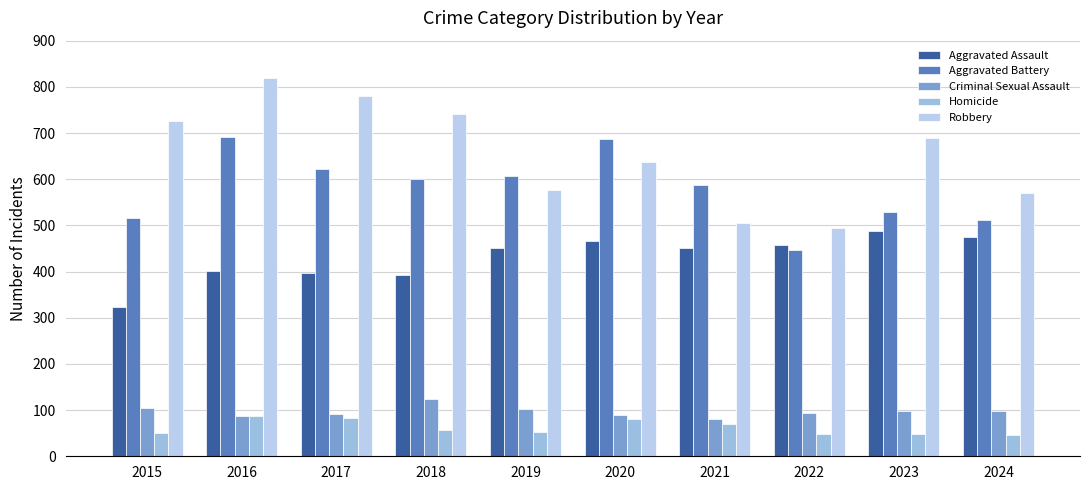

At which category is the sum across all series the highest?

2016